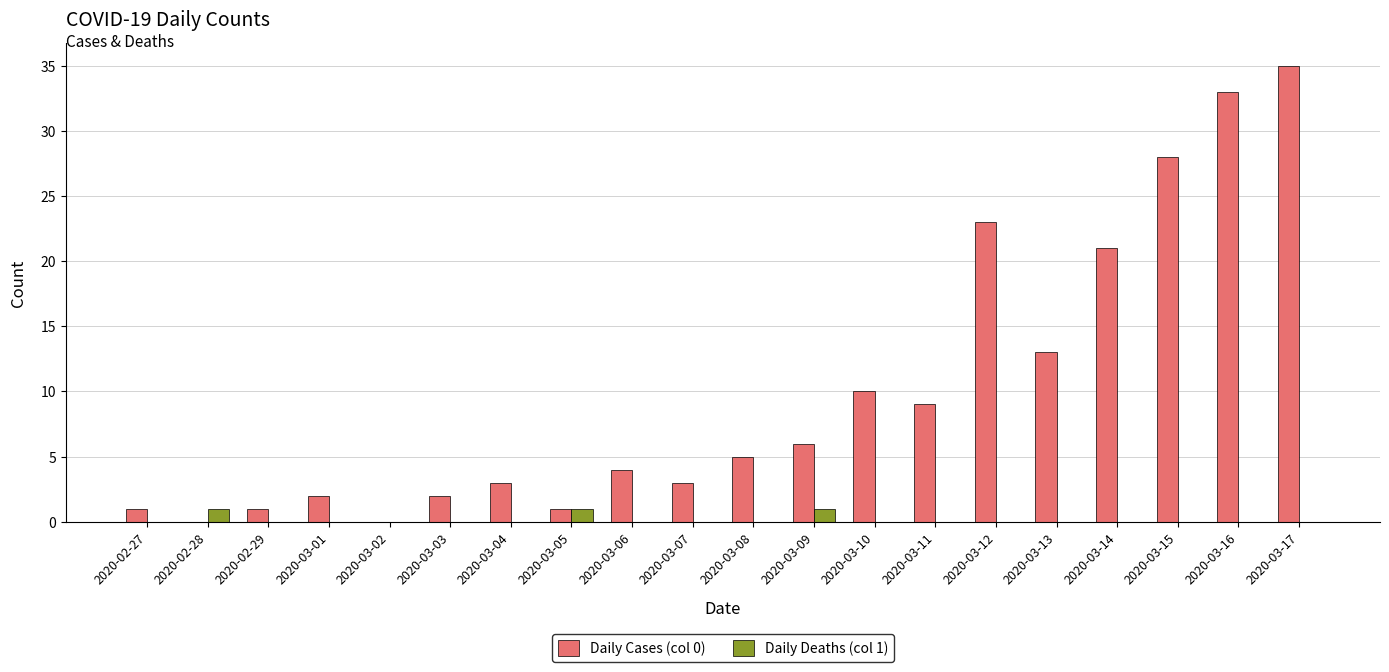

Which series has the largest total across all categories?

Daily Cases (col 0)